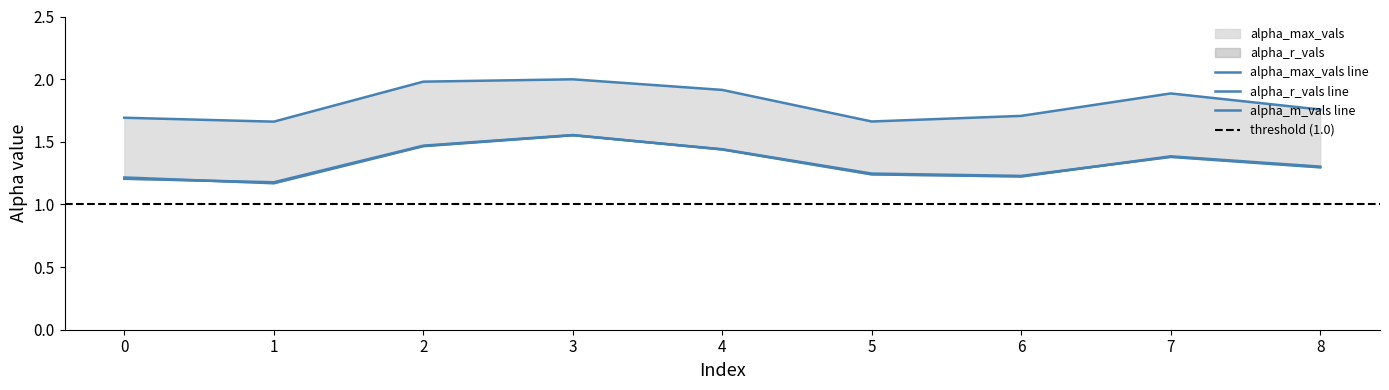

What is the lowest value of the alpha_m_vals series?

1.2